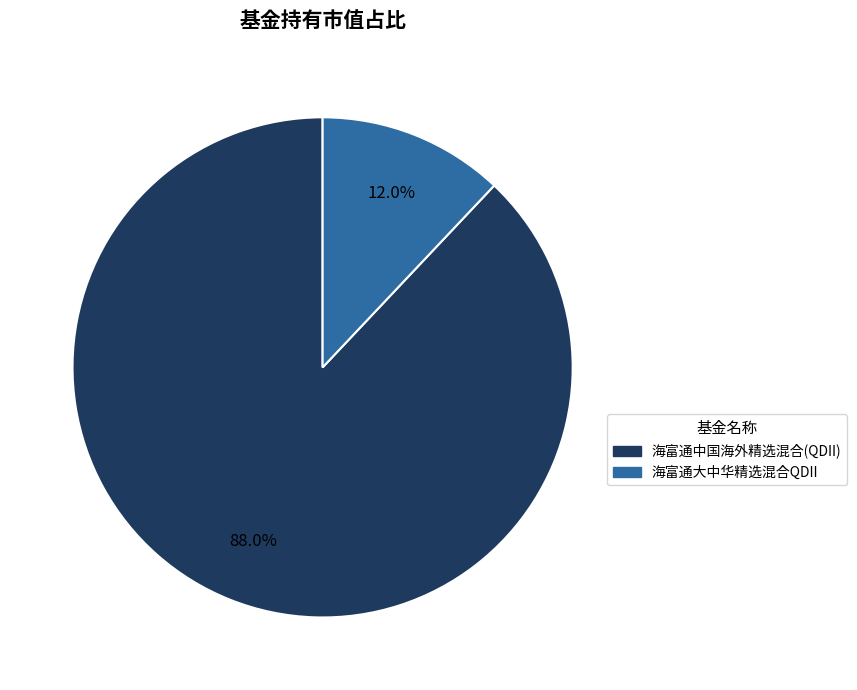

What percentage is the 海富通大中华精选混合QDII slice, to the nearest percent?

12%